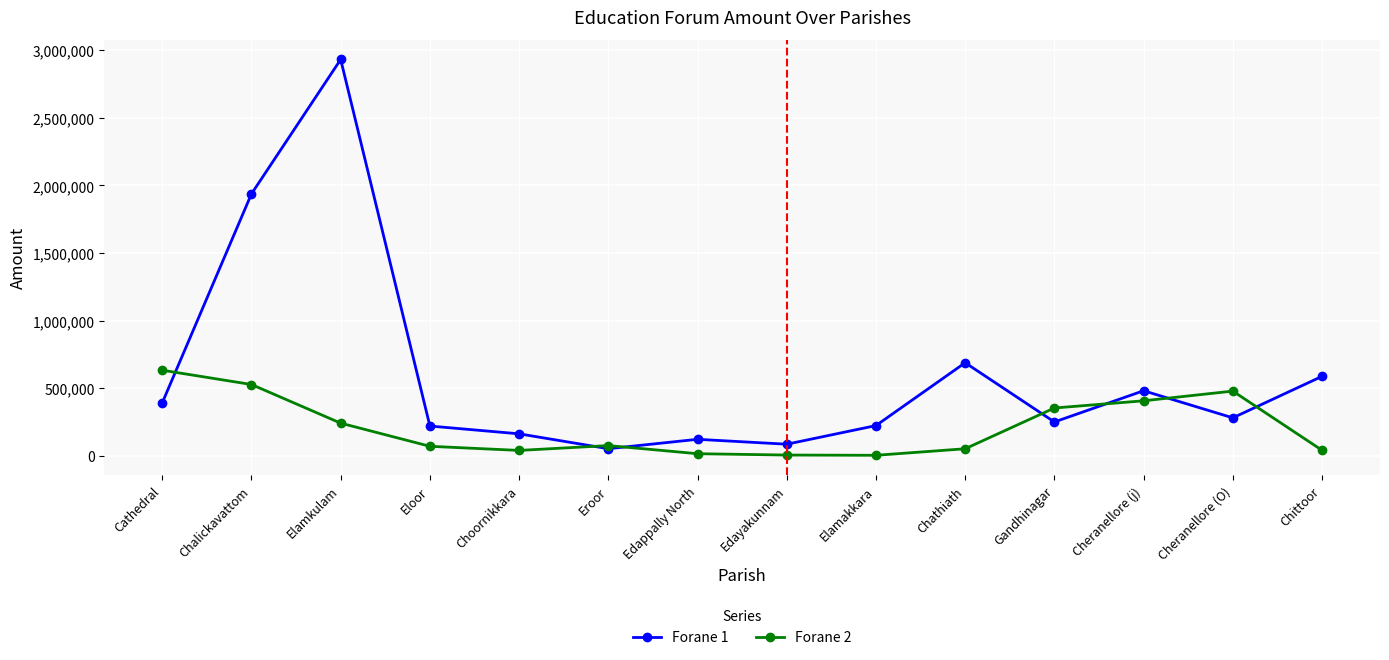

At which label is Forane 2 closest to 318662?

Gandhinagar